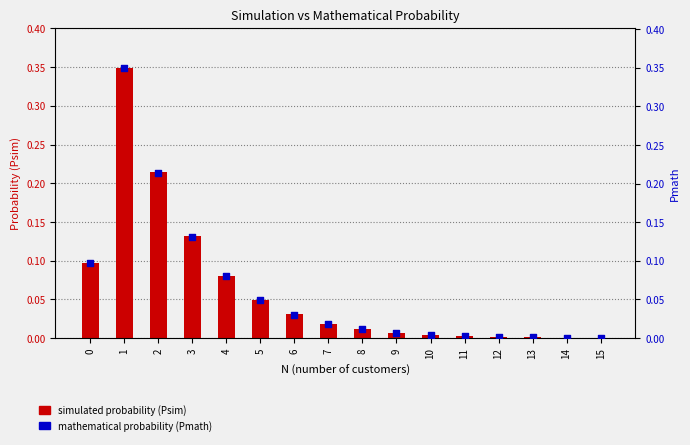

What is the total value across all series at 5?

0.1